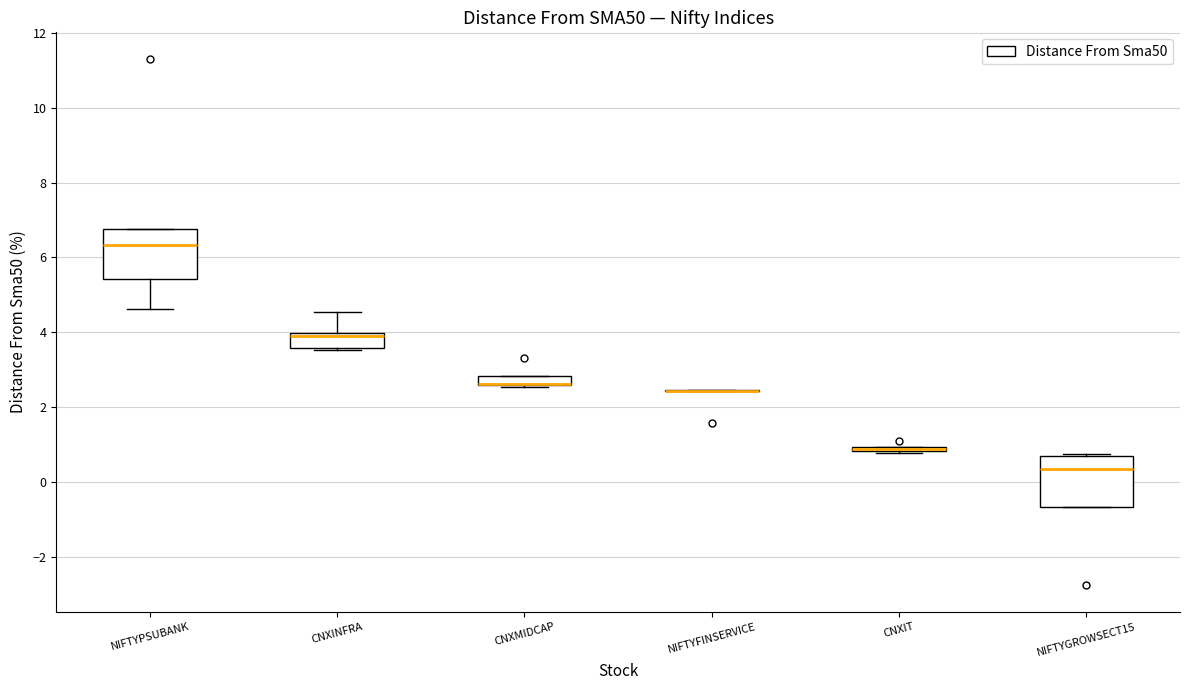

Where is the upper edge of the box for CNXINFRA on the y-axis? The values are not printed on the chart, so give them approximately, as read against the axis.

4.0